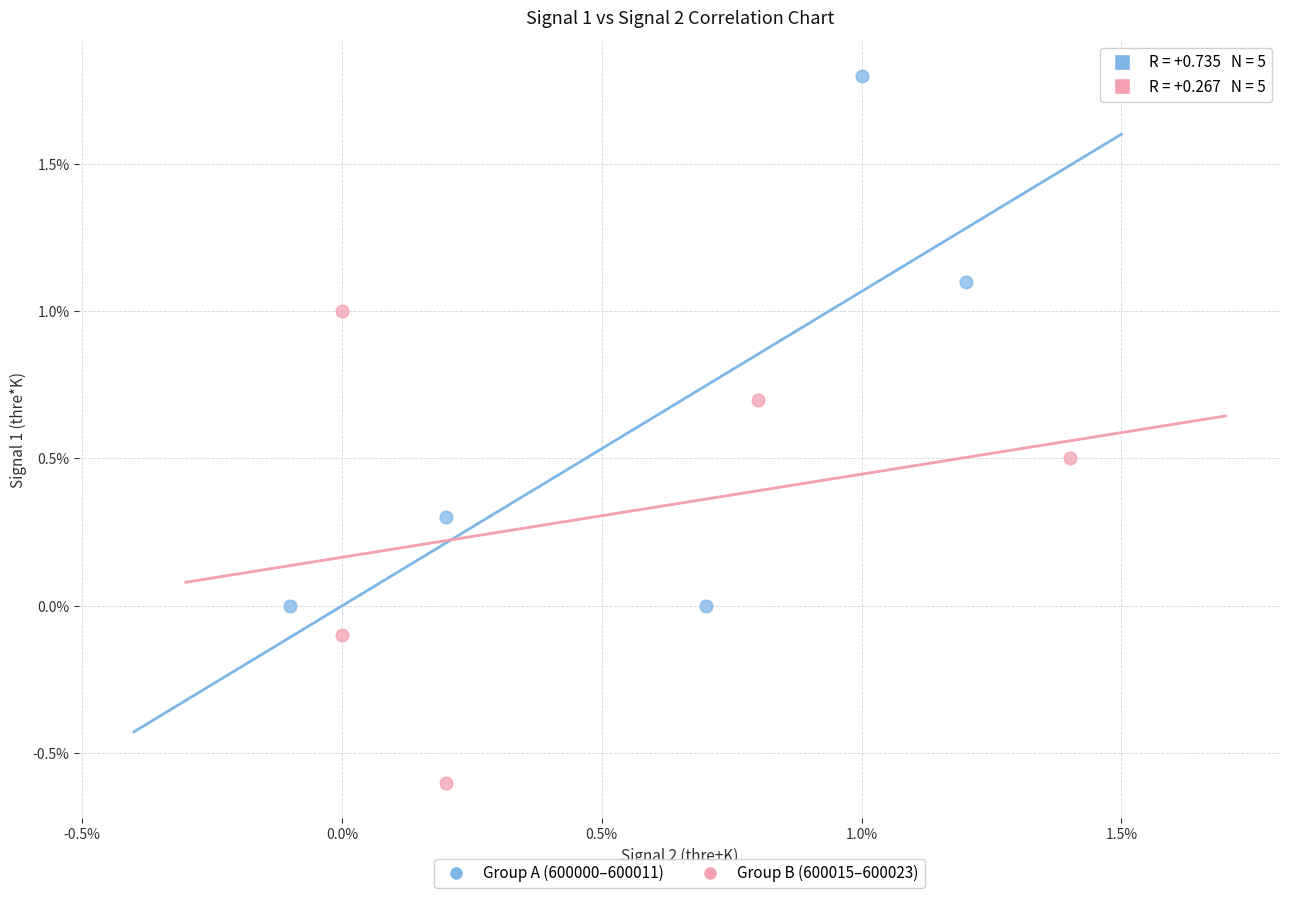

What are all the series names shown in the legend?

Group A (600000–600011), Group B (600015–600023)